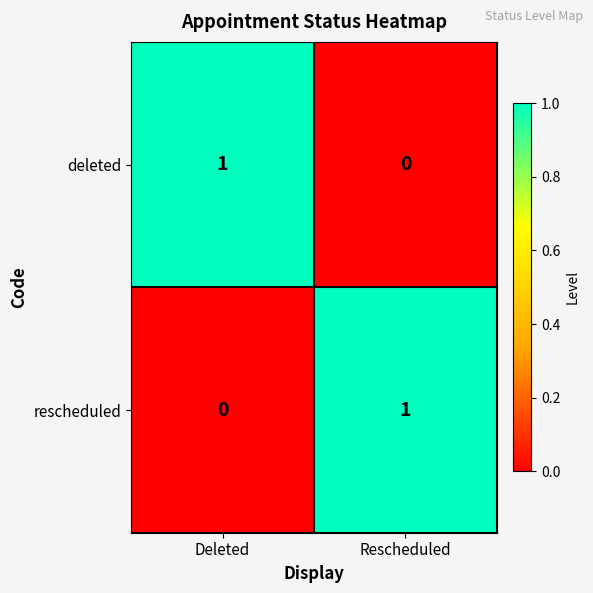

The value of deleted at Rescheduled is 0. True or false?

True